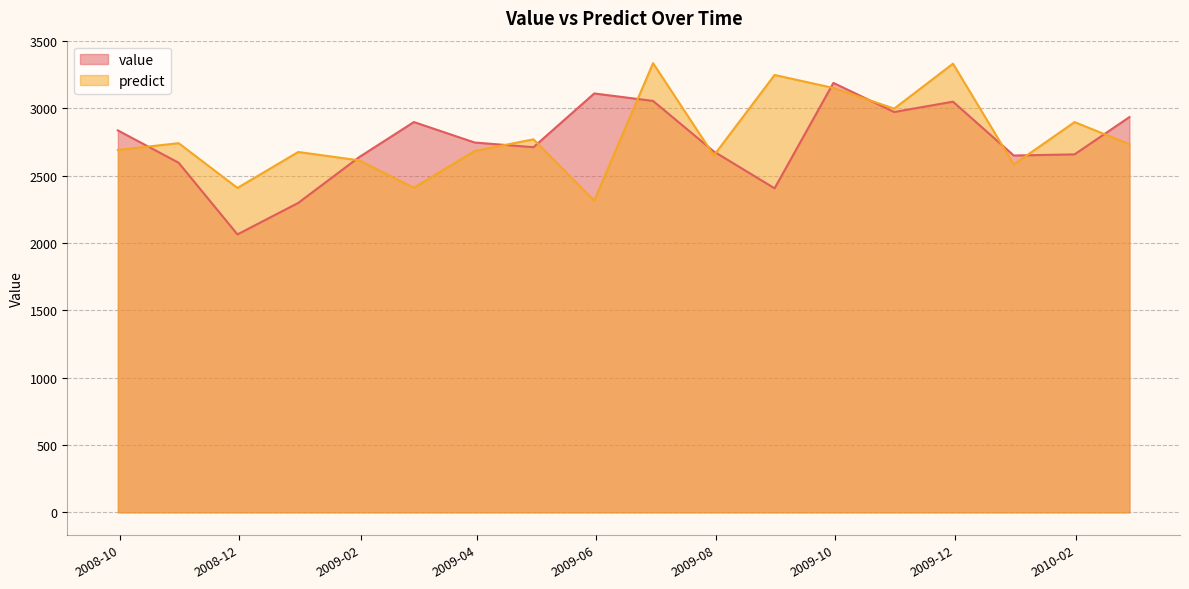

Between 2009-02-28 and 2009-09-30, which is larger?

2009-09-30